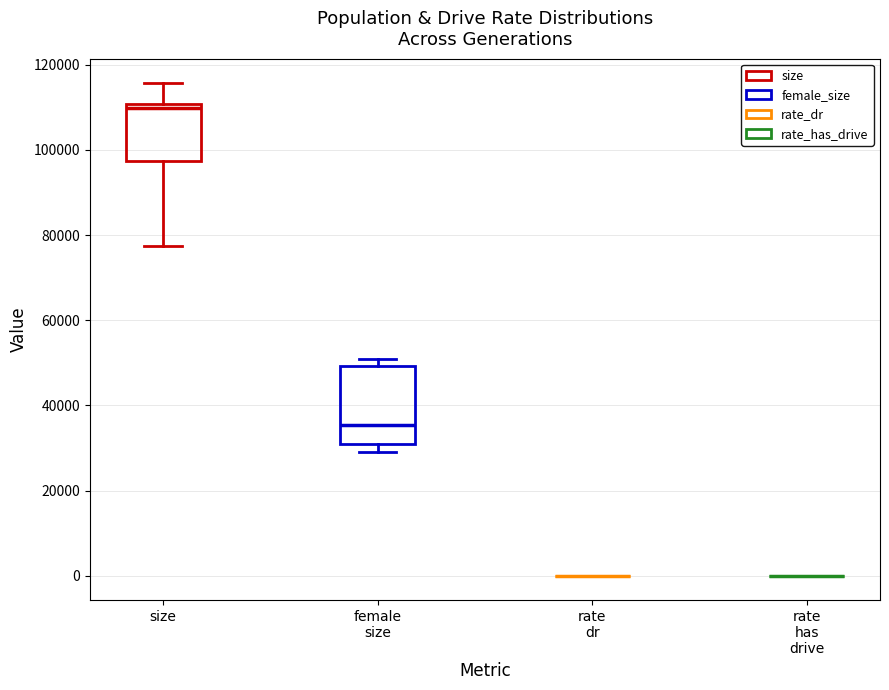

Reading left to right, transcribe this box plot: for each box, give where its median line is, the range the box spans, and where its two whiskers end, as read against the y-axis. The values are not printed on the chart, so give them approximately, as read against the axis.

size: median 110000 (just below the box's upper edge), box 98000 to 110000, whiskers 78000 to 116000
female size: median 36000, box 30000 to 50000, whiskers 30000 (just below the box's lower edge) to 50000 (just above the box's upper edge)
rate dr: box collapsed to a line at 0, whiskers 0 to 0
rate has drive: box collapsed to a line at 0, whiskers 0 to 0